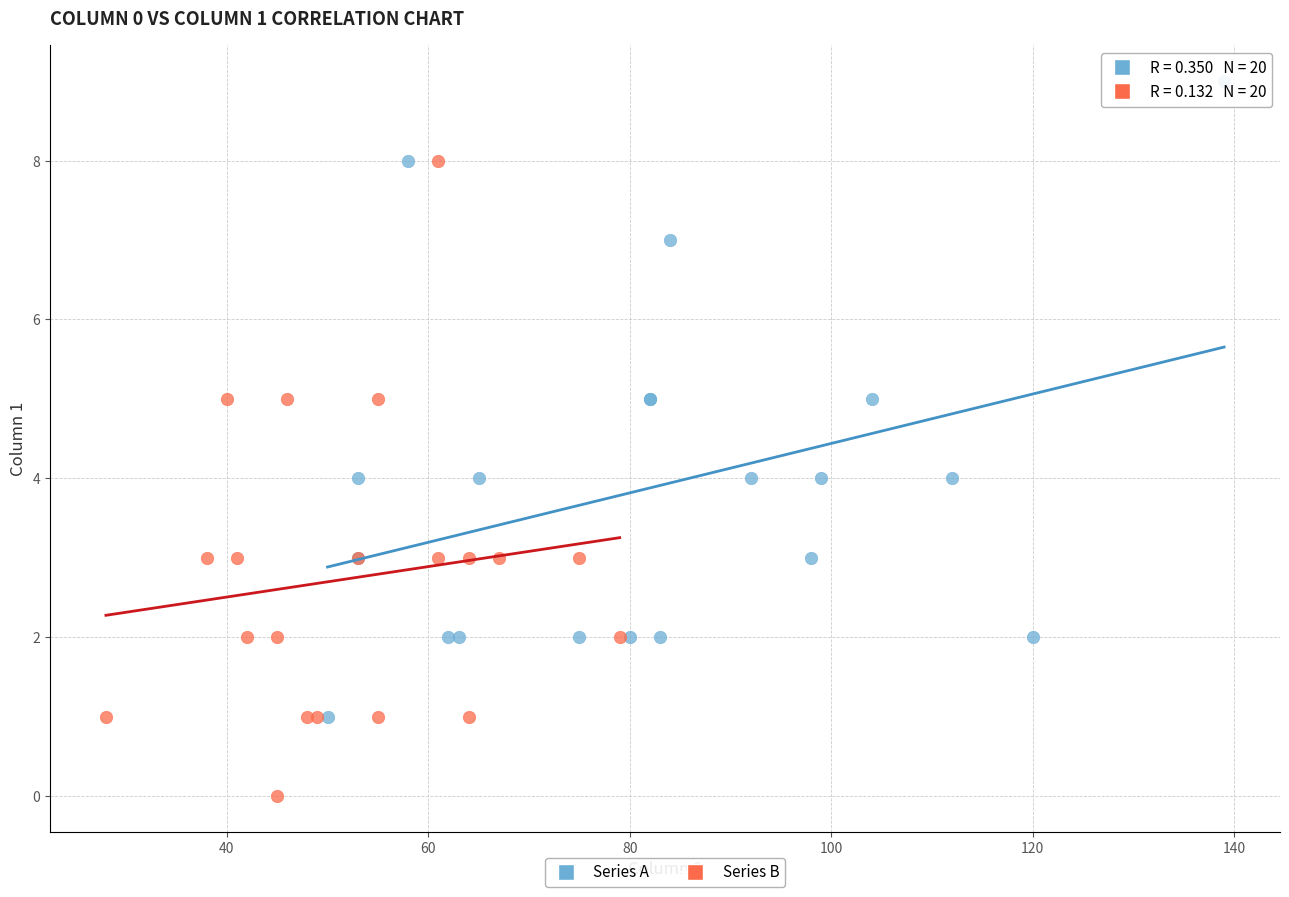

Which series contains the lowest Y value?

Series B